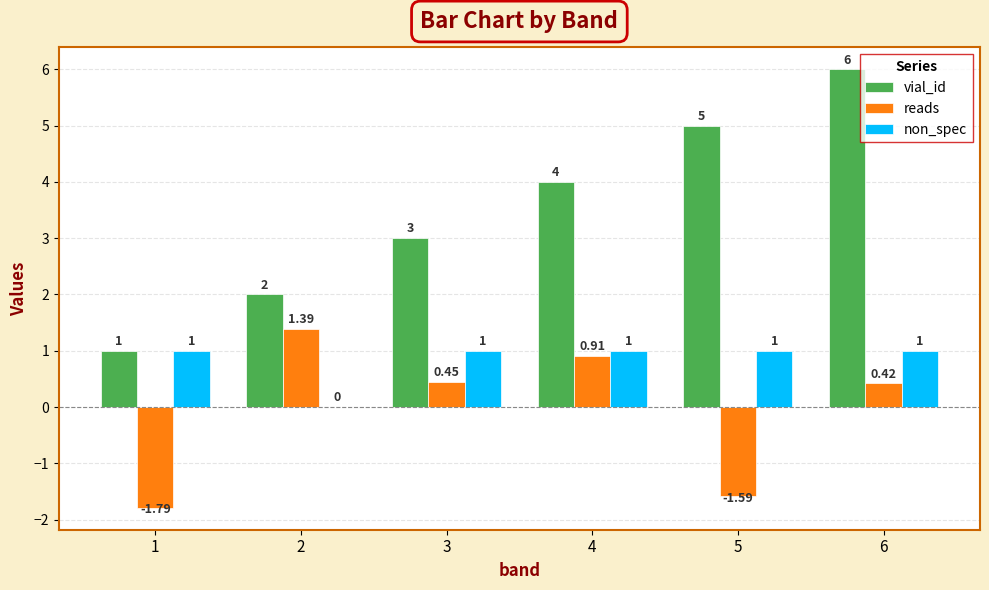

Where does the reads series first go above 0?

2